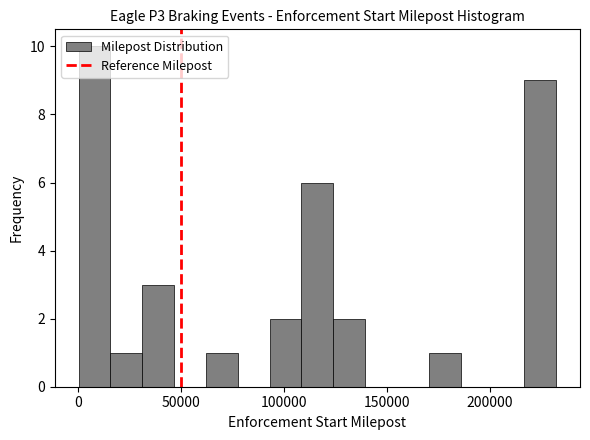

Around what value on the x-axis is the tallest bar? Give the approximate position of its centre, as read against the axis.

10000